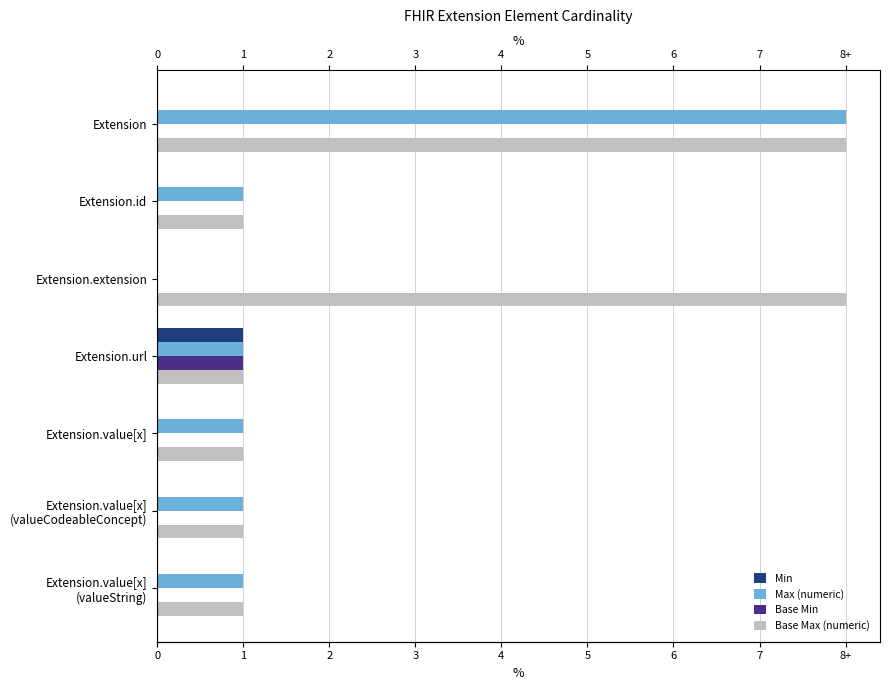

At which label is Base Max (numeric) closest to 4?

Extension.id